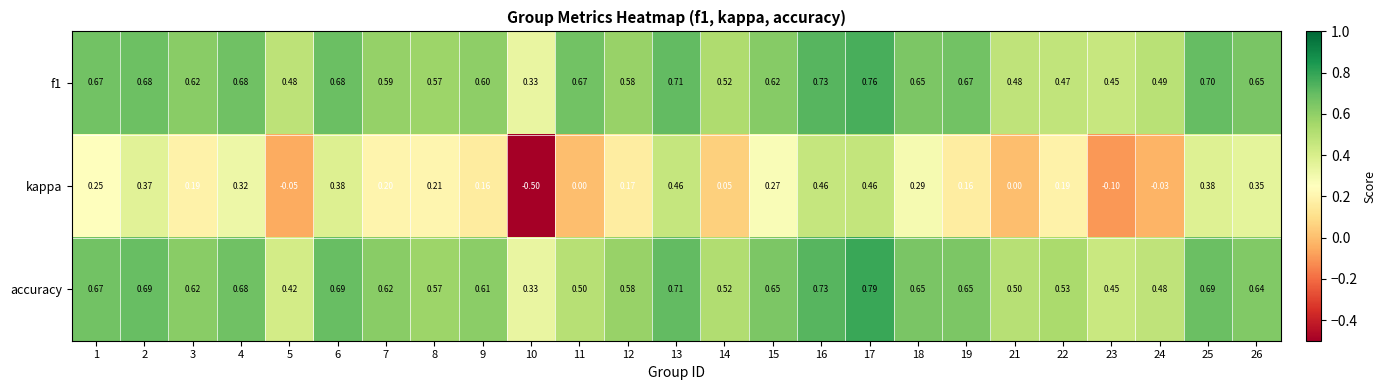

Which series has the largest total across all categories?

f1